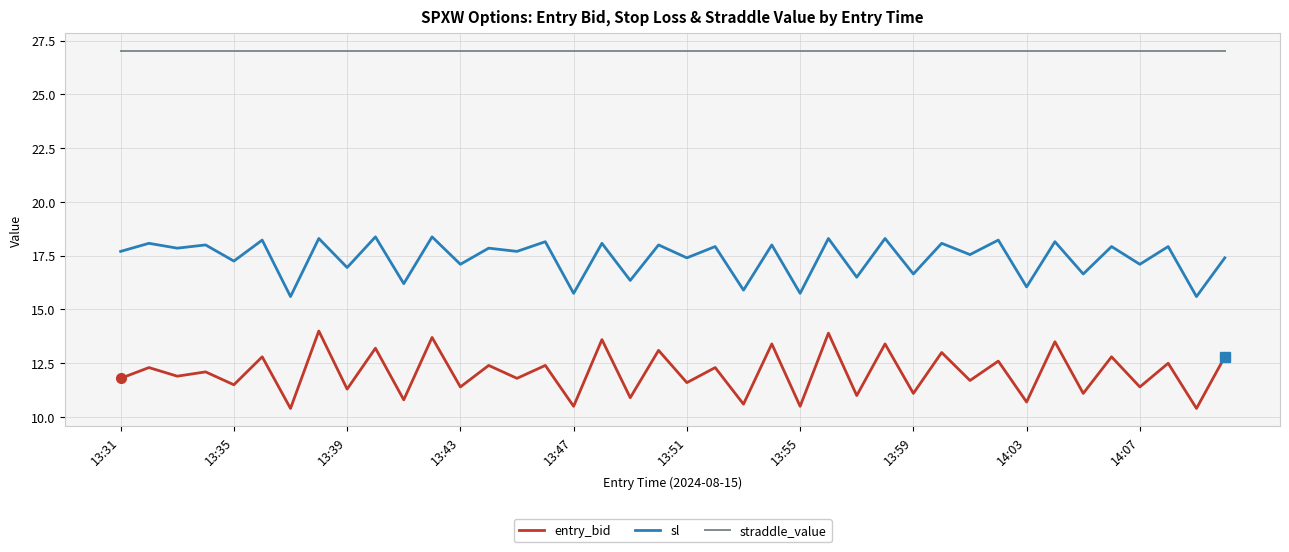

Which series has the largest total across all categories?

straddle_value